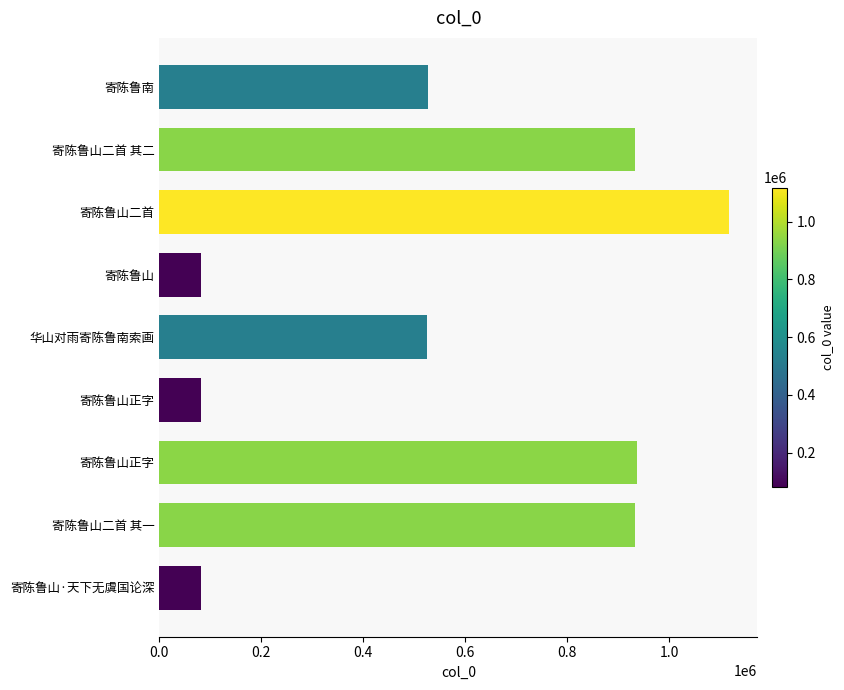

What is the difference between the maximum and second lowest values?

1036775